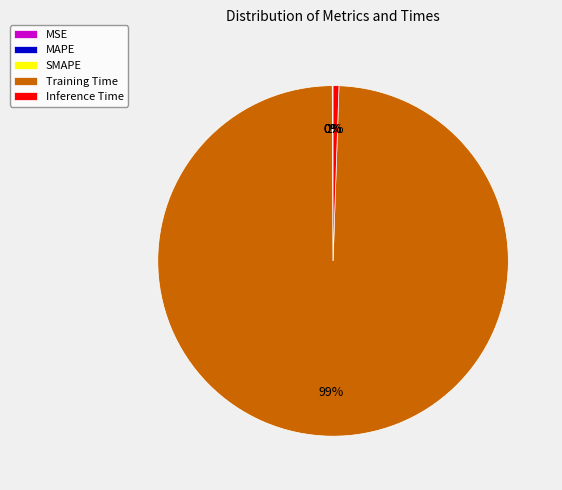

Which slice is the largest?

Training Time